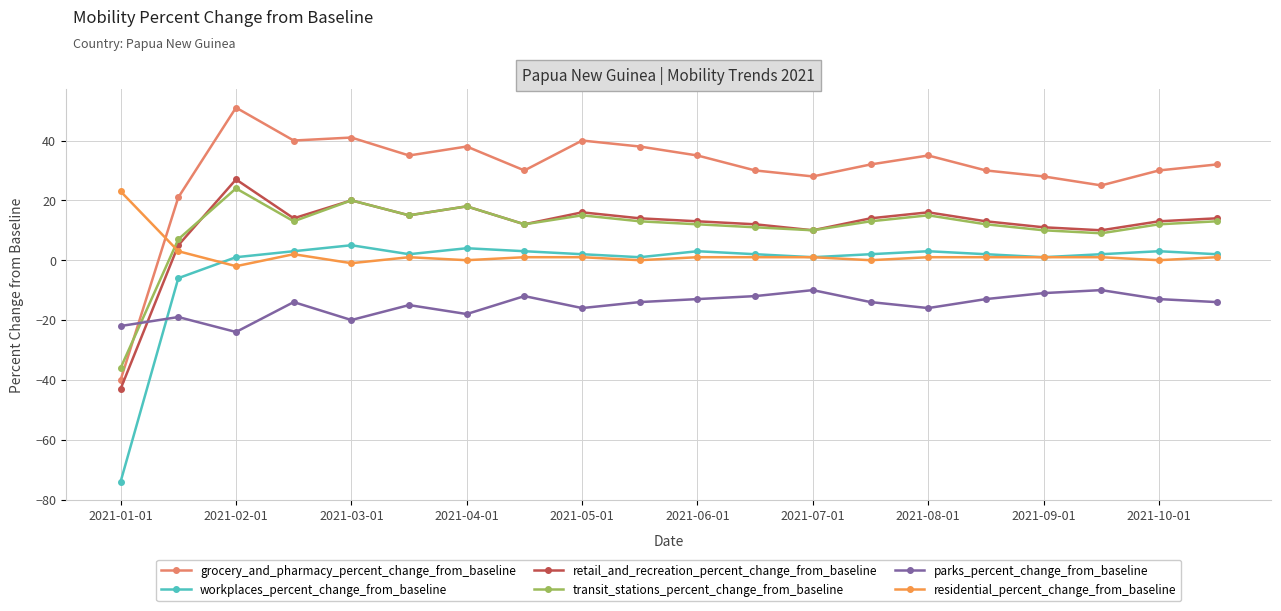

Which series has the widest spread of values?

grocery_and_pharmacy_percent_change_from_baseline